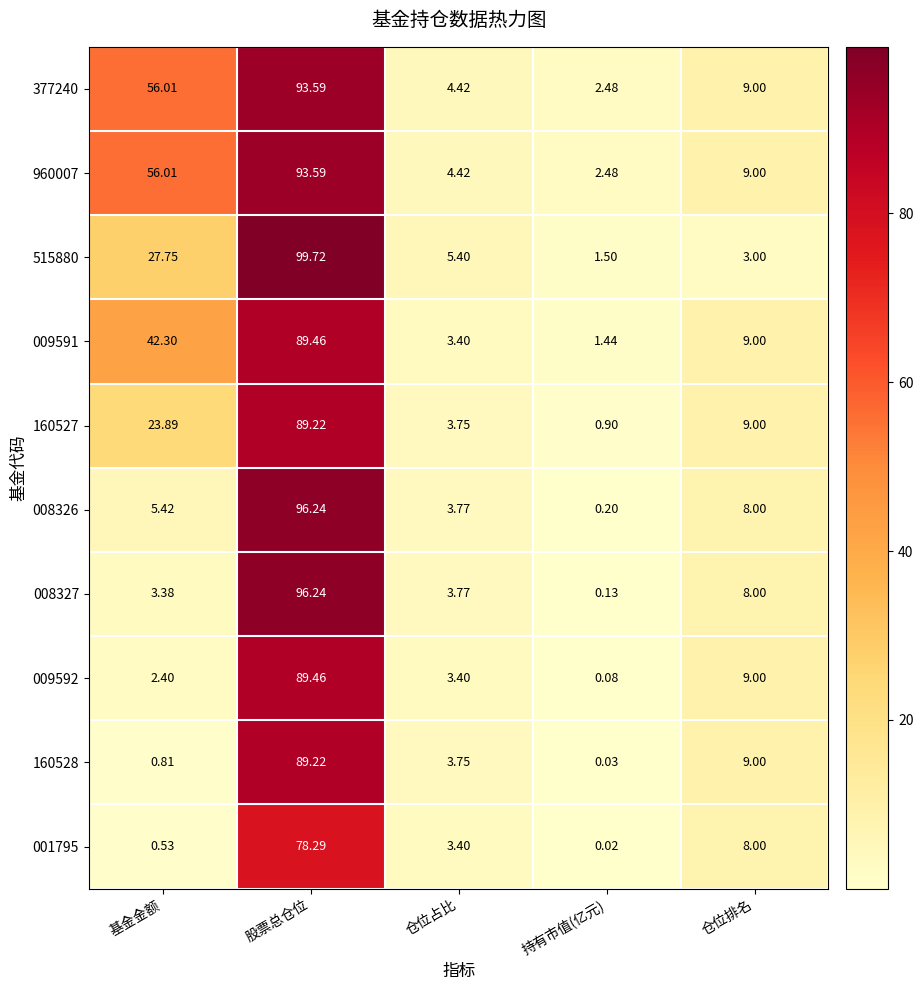

Which label corresponds to the smallest value in the chart?

持有市值(亿元)